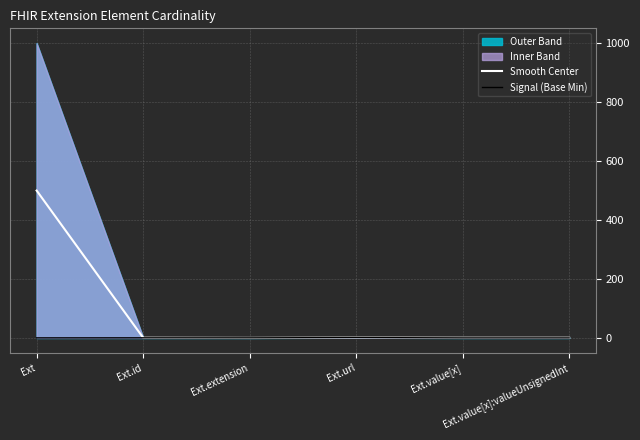

Where is the first local maximum for Signal (Base Min)?

Ext.id